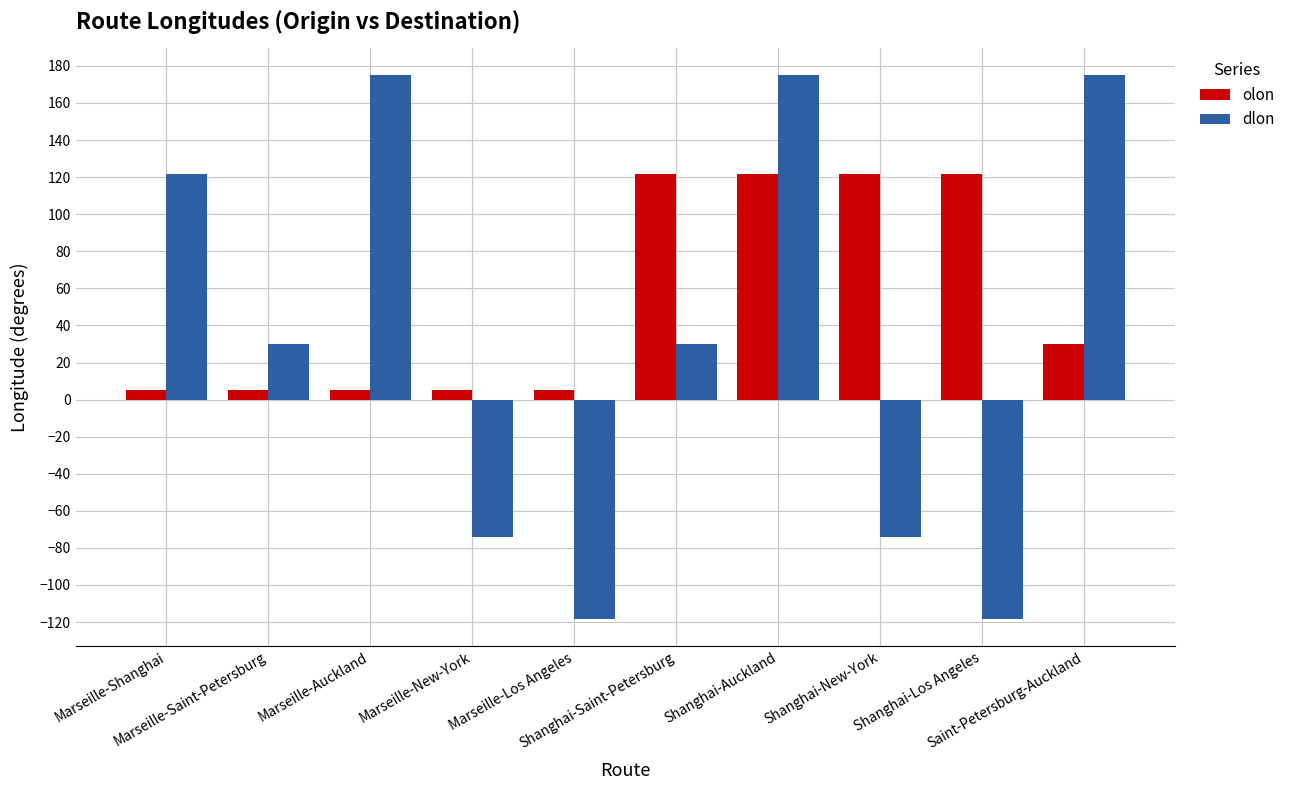

Between Shanghai-Auckland and Saint-Petersburg-Auckland, which series saw the biggest shift?

olon